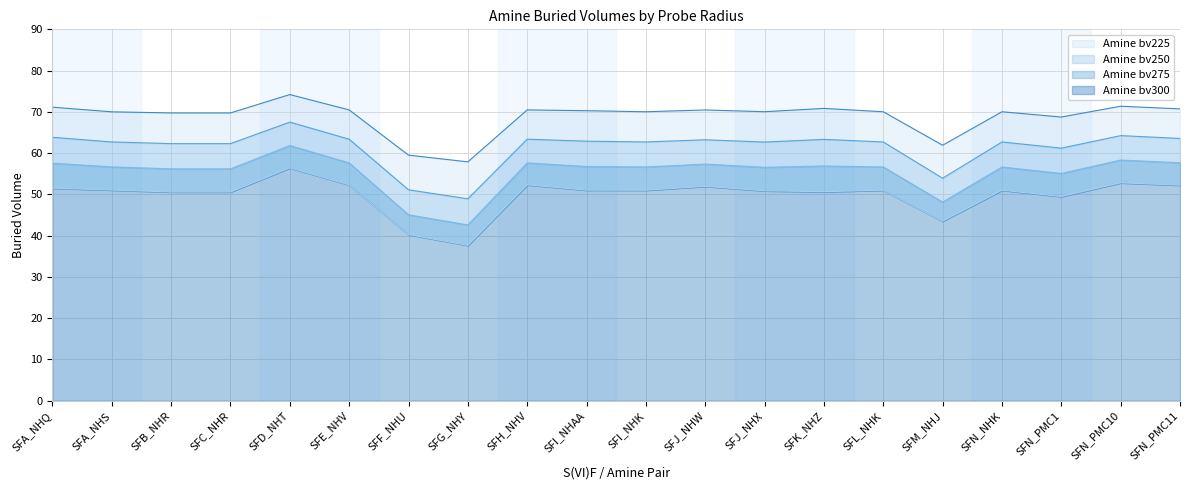

Which series has the largest total across all categories?

Amine bv225